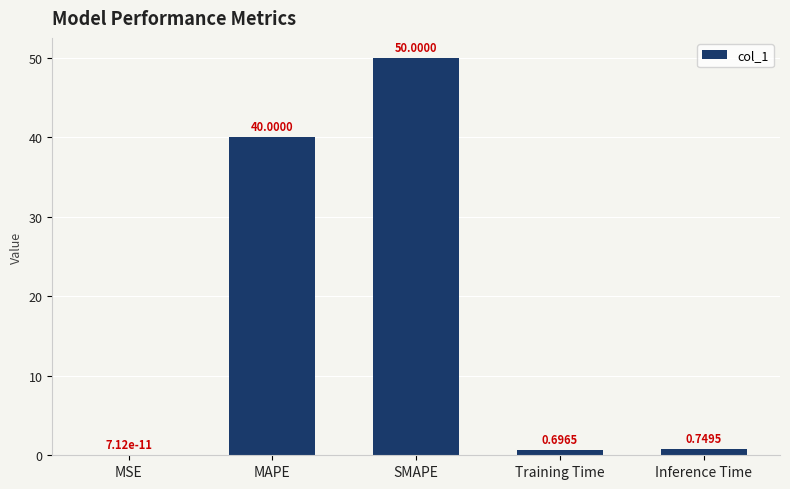

What is the change in value from MSE to Training Time?

+0.7